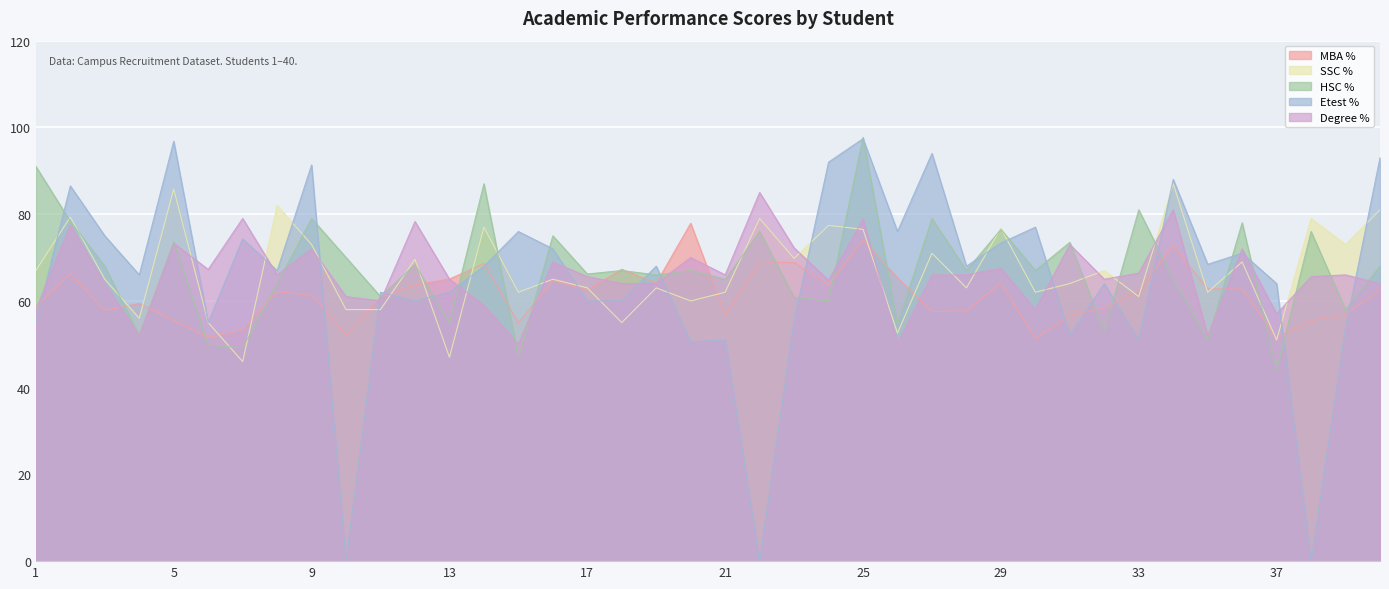

At which label does Etest % first exceed 68?

2